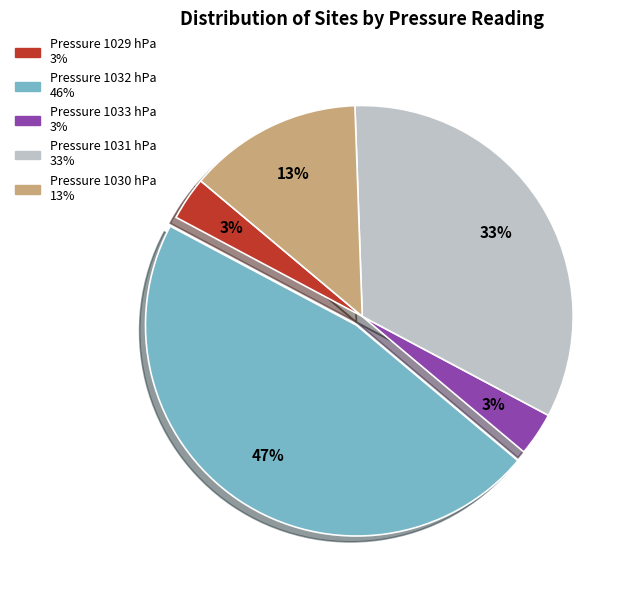

Is there a majority slice in this chart?

No